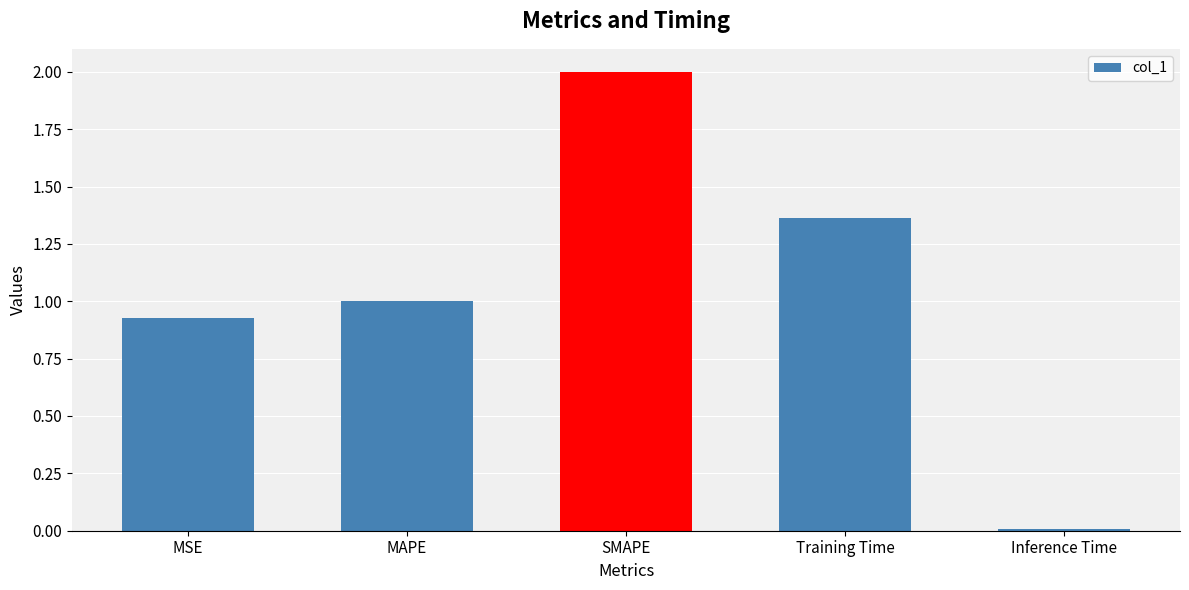

List the labels in order of value, smallest first.

Inference Time, MSE, MAPE, Training Time, SMAPE